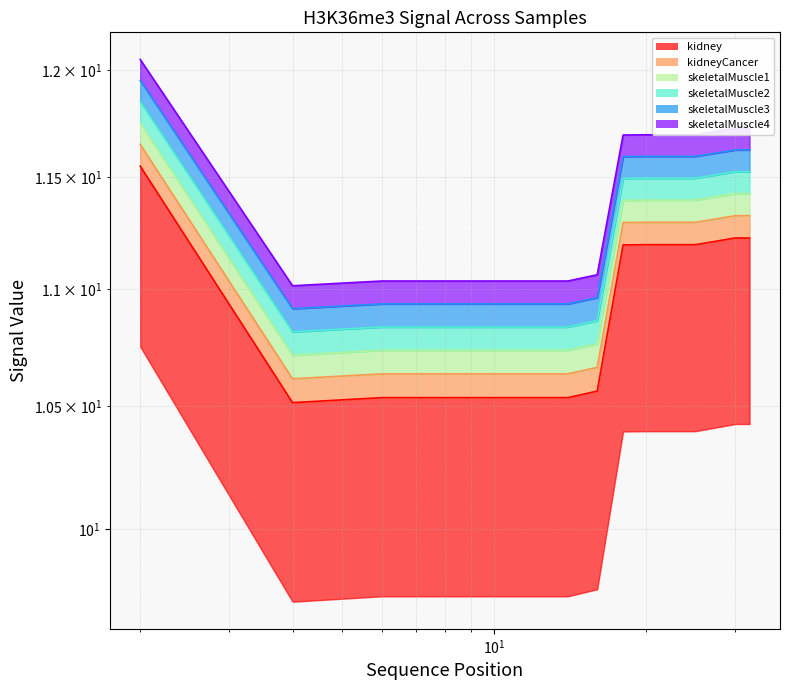

True or false: skeletalMuscle2 has a value of 16.1 at 30.

False